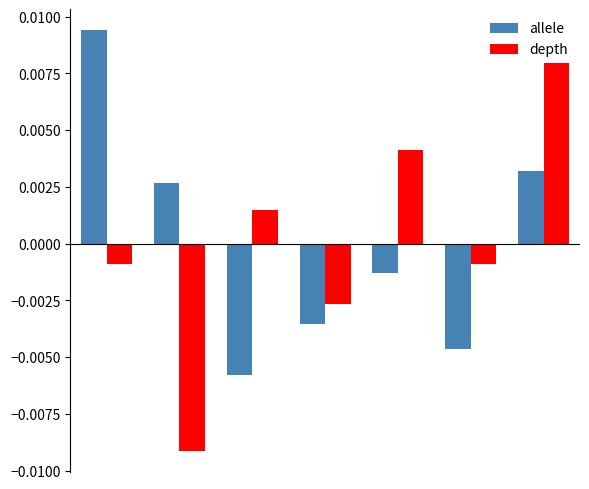

How many groups of bars are there?

7